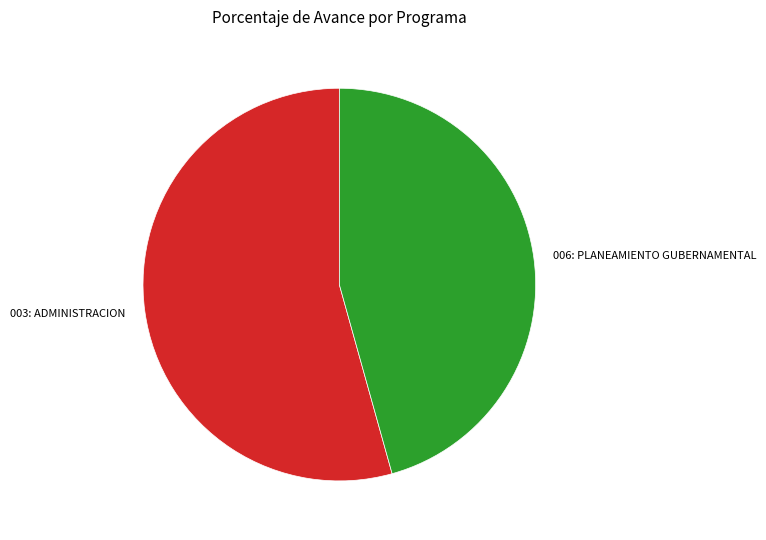

Is the sum of 003: ADMINISTRACION and 006: PLANEAMIENTO GUBERNAMENTAL greater than half?

Yes